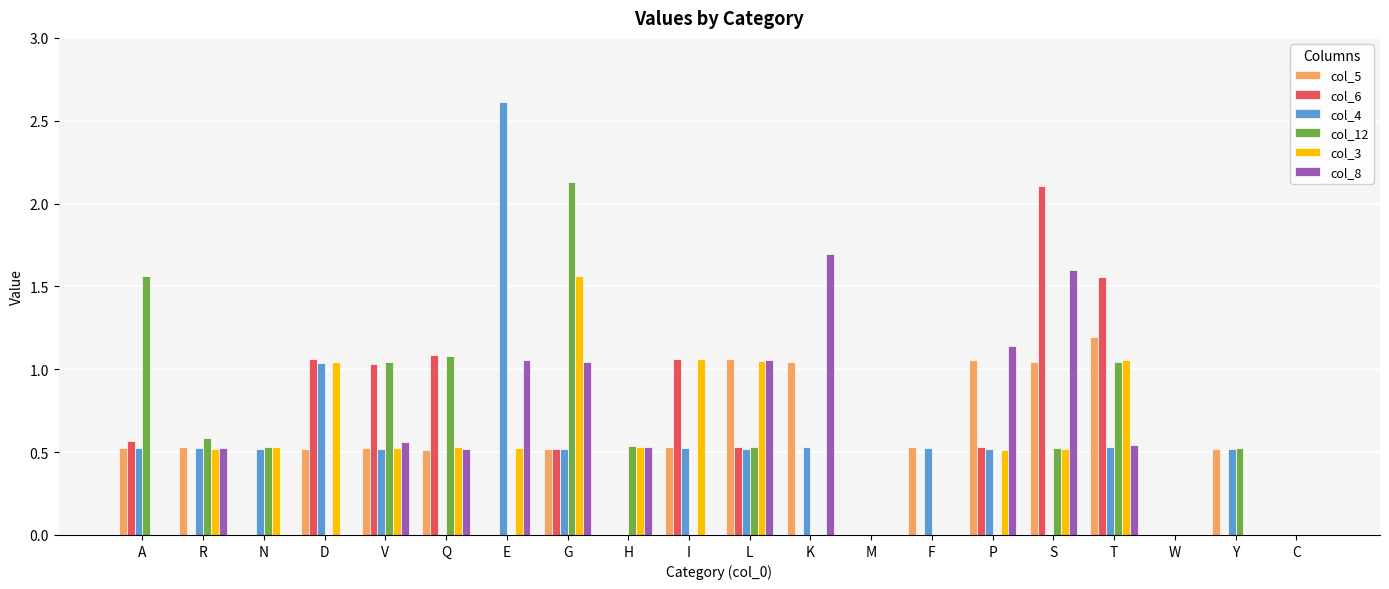

True or false: col_6 has a value of 0.5 at P.

True